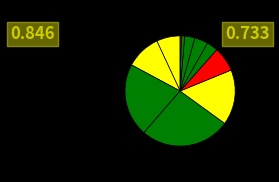

How many segments does this pie chart have?

11